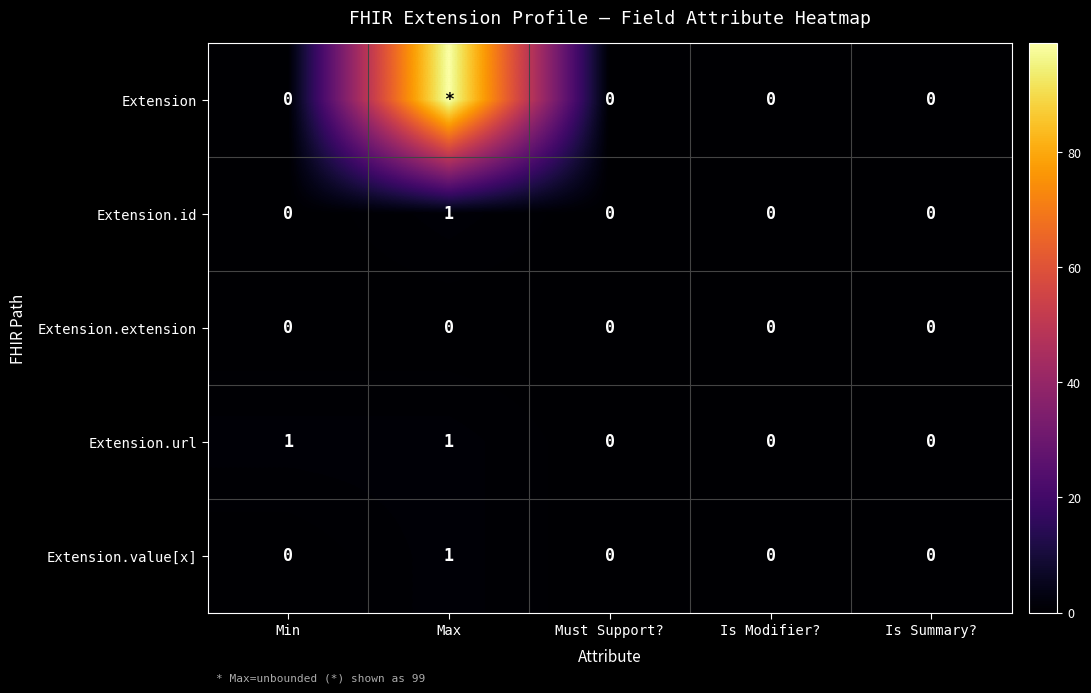

Count the Extension.id values in the range 0 to 1.

5